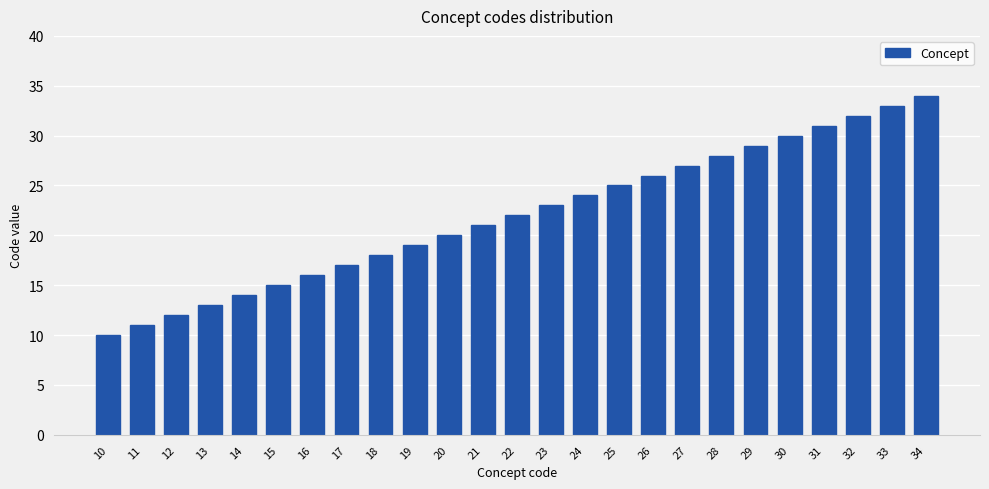

How many values are below 22?

12